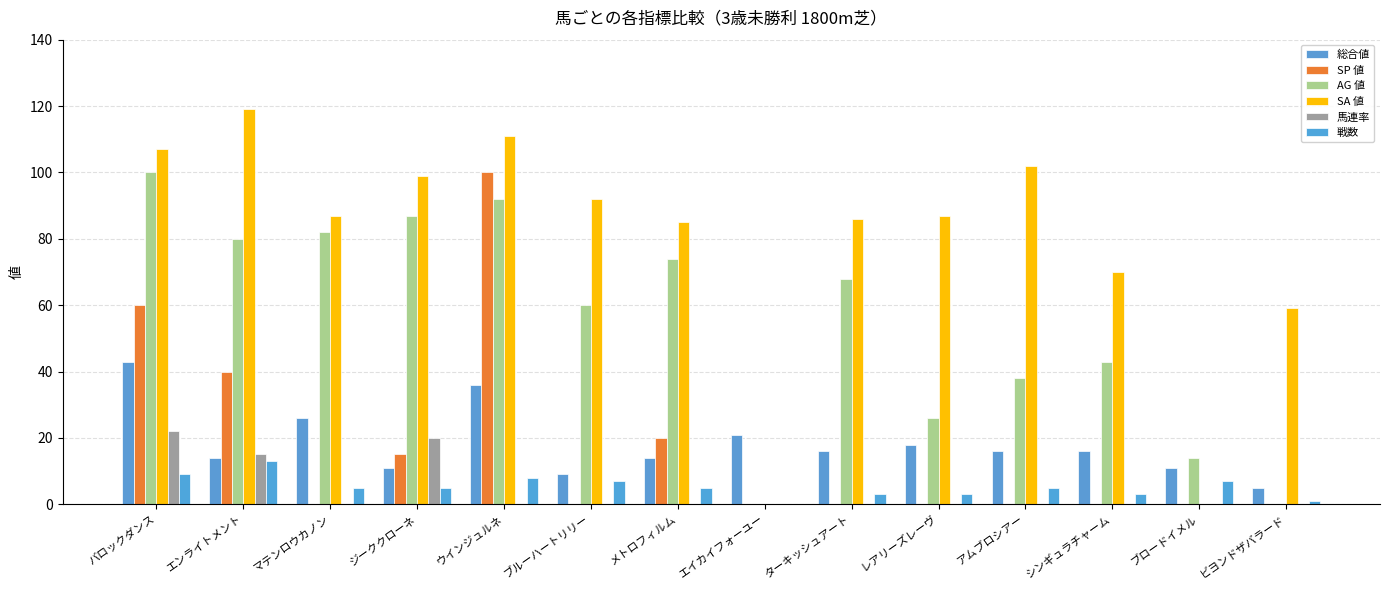

Rank the series at バロックダンス from lowest to highest value.

戦数, 馬連率, 総合値, SP 値, AG 値, SA 値